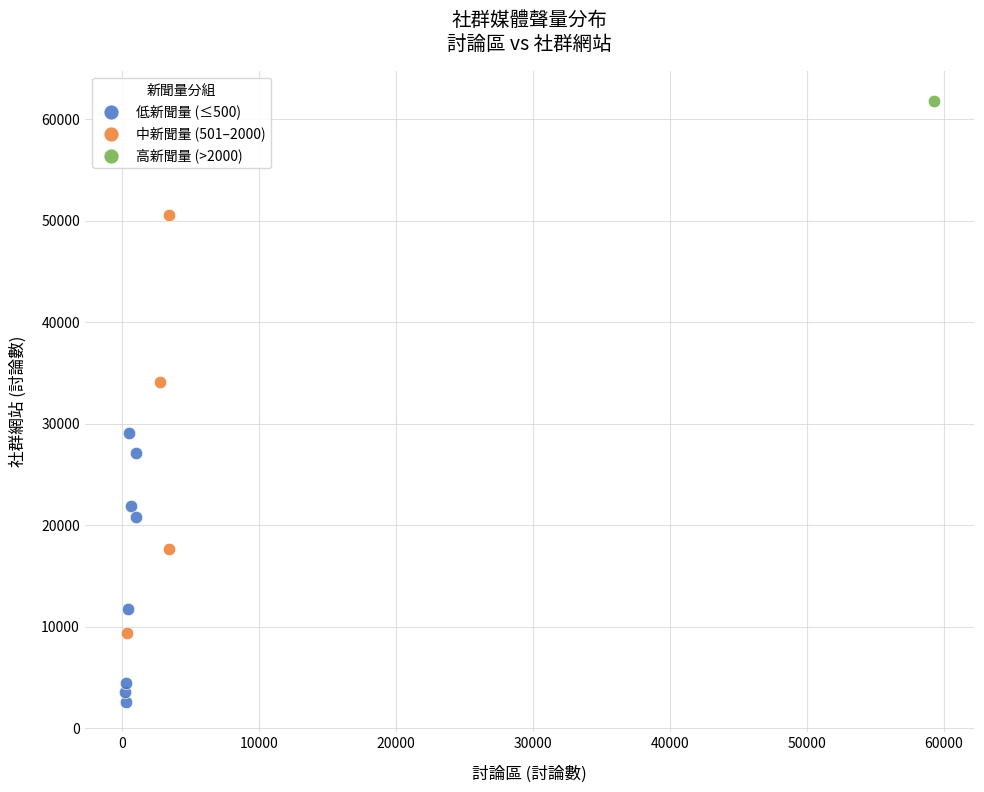

Which series contains the lowest Y value?

低新聞量 (≤500)